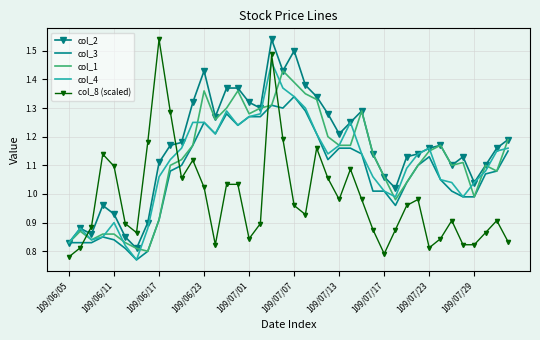

Which series has the largest total across all categories?

col_2